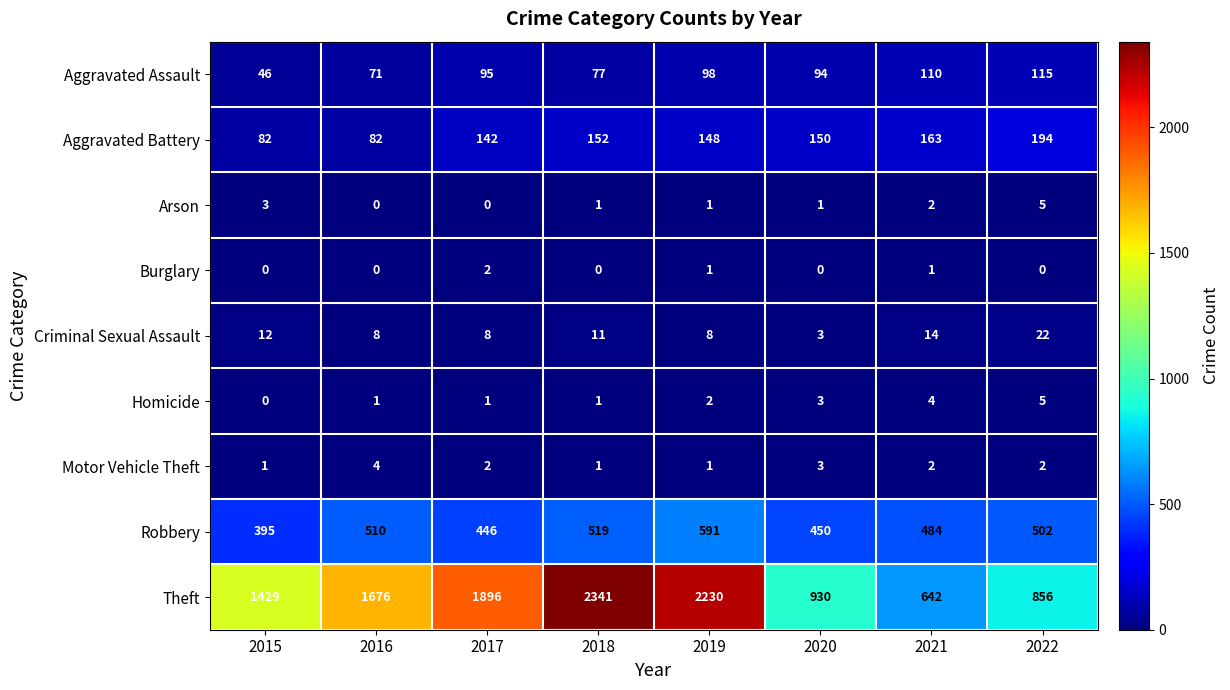

What is the difference between the Homicide values at 2016 and 2021?

3